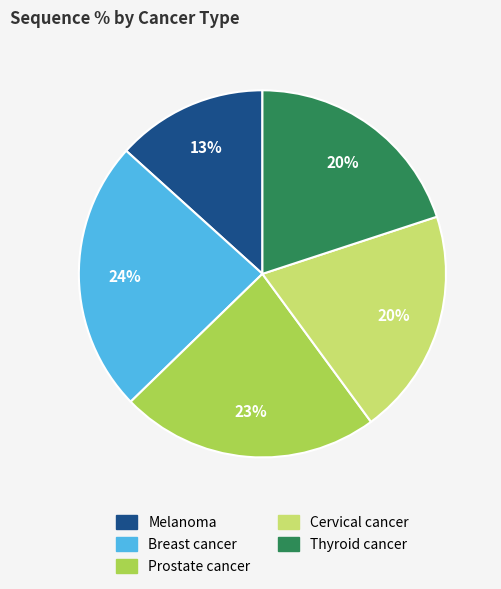

How many segments does this pie chart have?

5